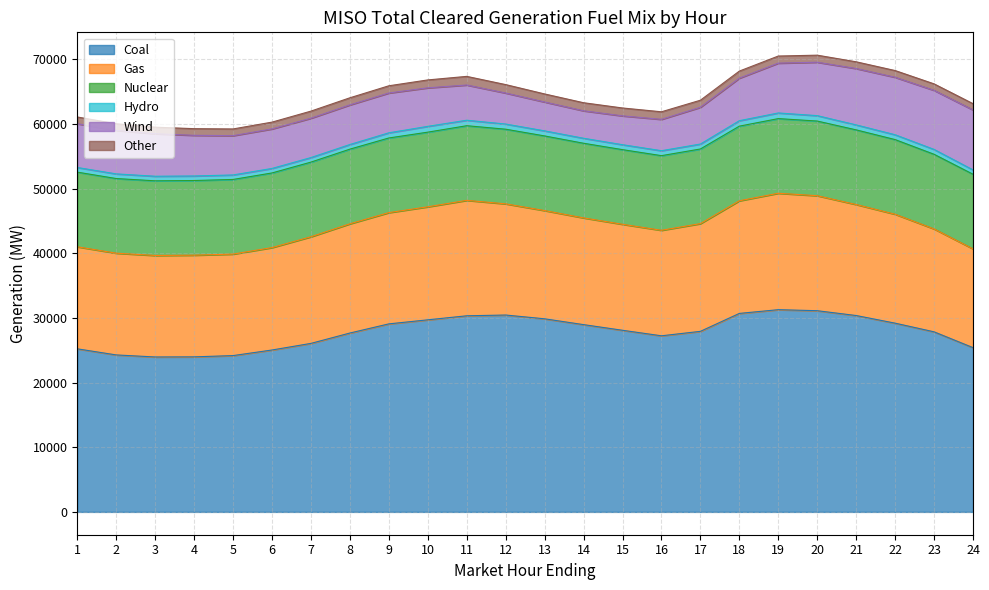

The value of Other at 19 is 642.9. True or false?

False